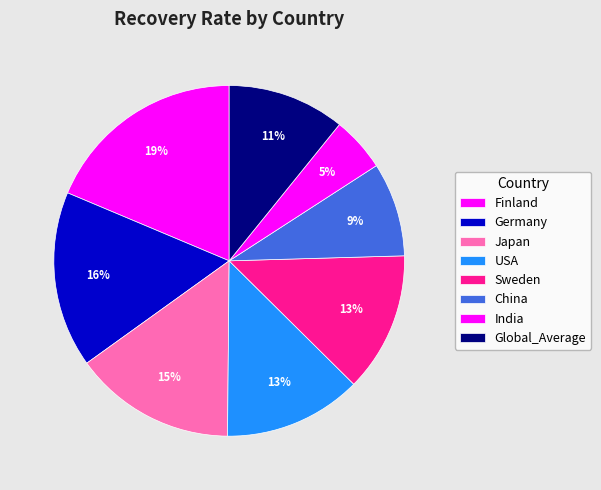

To the nearest percent, what portion does India represent?

5%